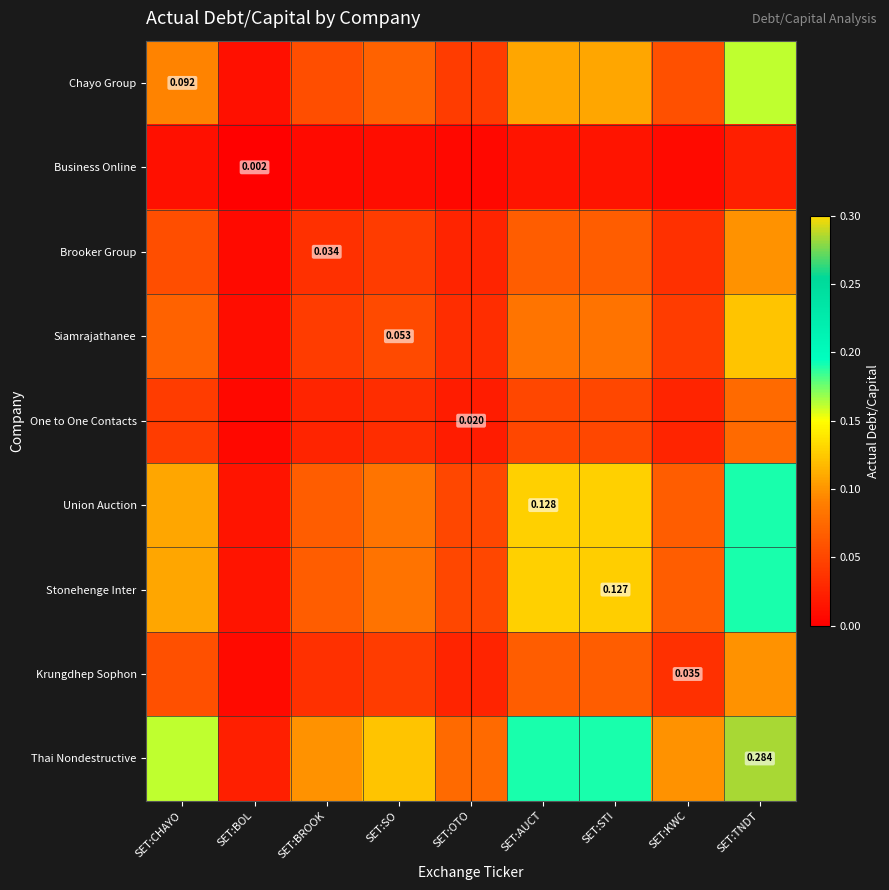

List the series in order of their peak value, lowest first.

Business Online, One to One Contacts, Brooker Group, Krungdhep Sophon, Siamrajathanee, Chayo Group, Stonehenge Inter, Union Auction, Thai Nondestructive